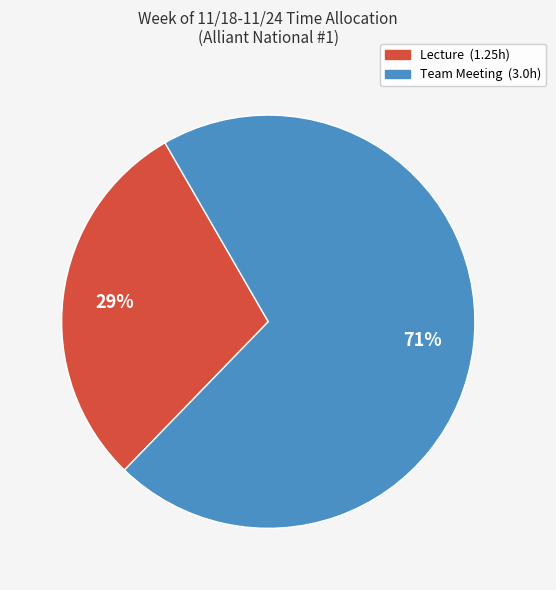

Between Lecture and Team Meeting, which is larger?

Team Meeting